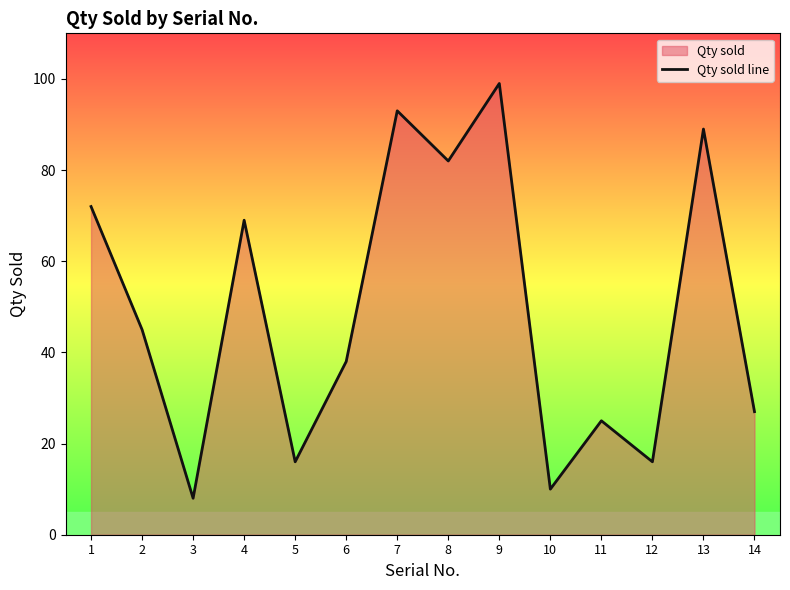

Reading right to left, what are all the values shown in this chart?

27	89	16	25	10	99	82	93	38	16	69	8	45	72